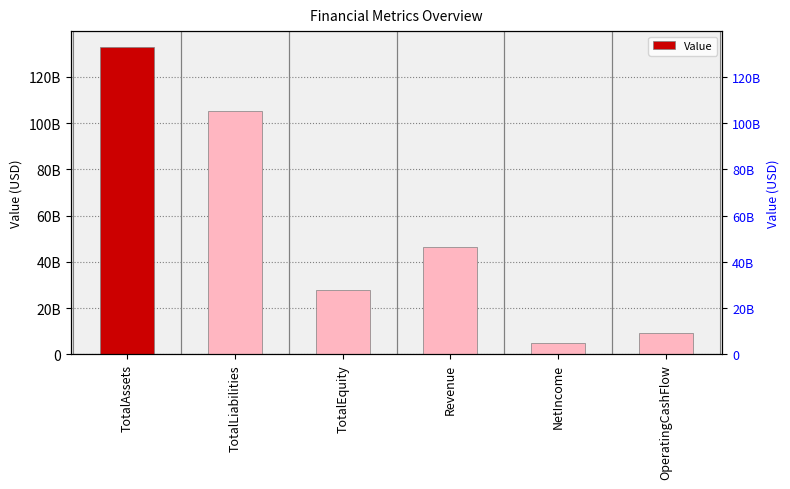

What value does the data have at TotalLiabilities?

105325000000